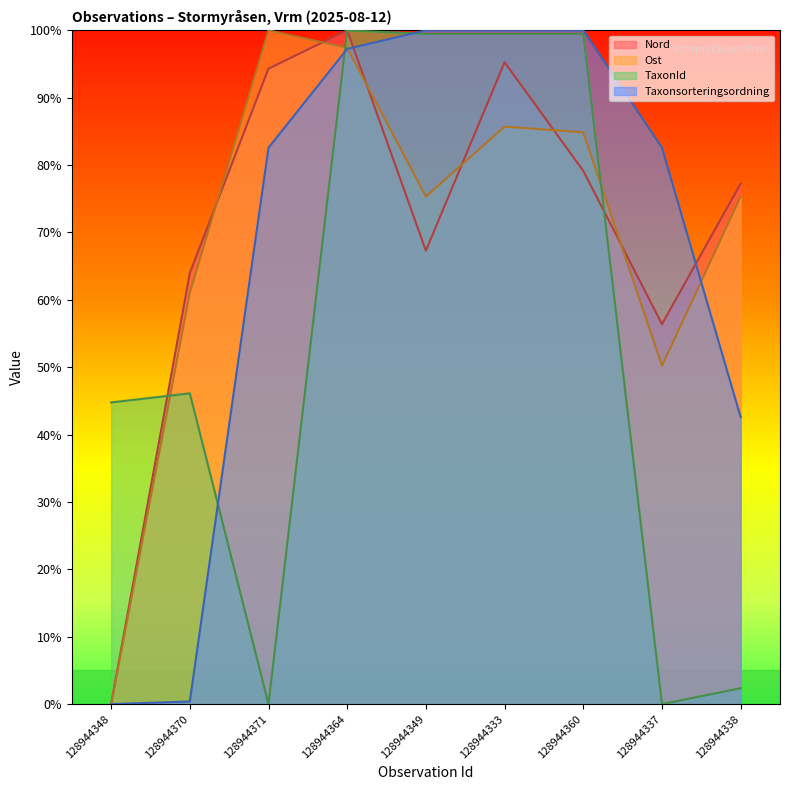

Is the value of Ost at 128944349 greater than the value of TaxonId at 128944349?

No